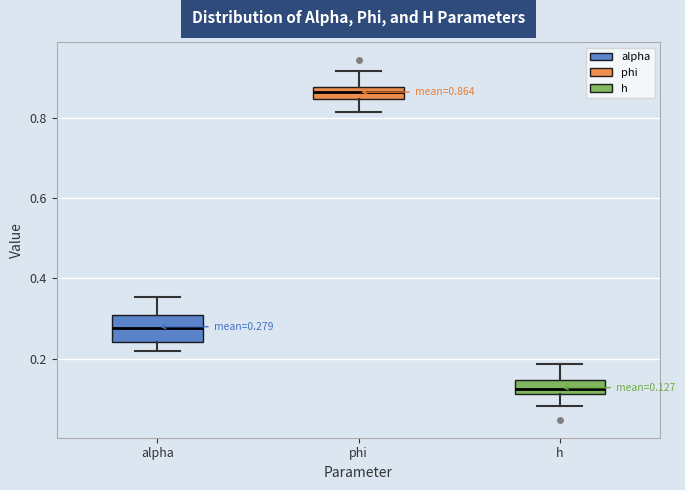

Which box's median line is the highest?

phi